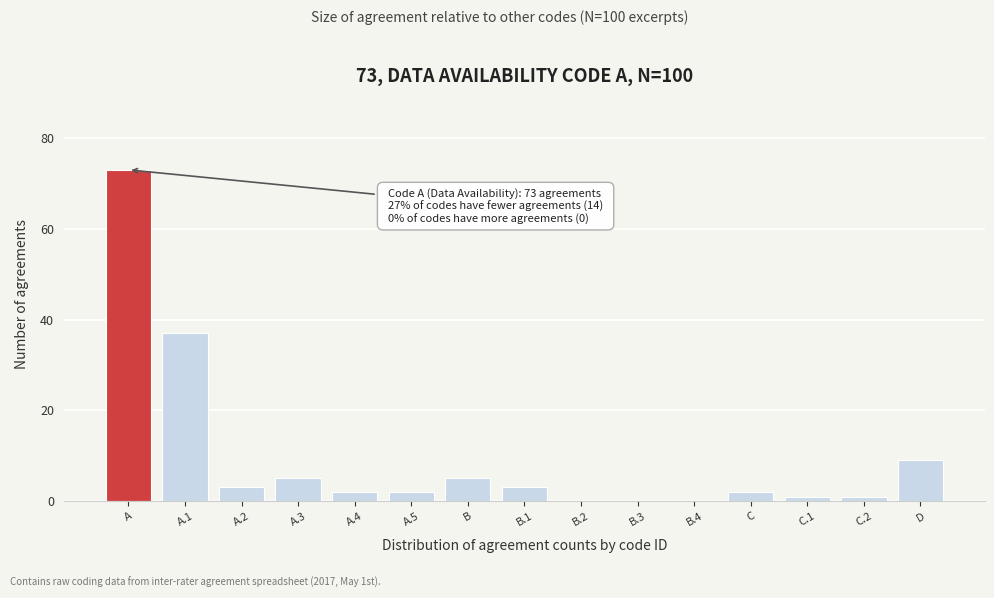

Reading left to right, what are all the values shown in this chart?

A=73	A.1=37	A.2=3	A.3=5	A.4=2	A.5=2	B=5	B.1=3	B.2=0	B.3=0	B.4=0	C=2	C.1=1	C.2=1	D=9